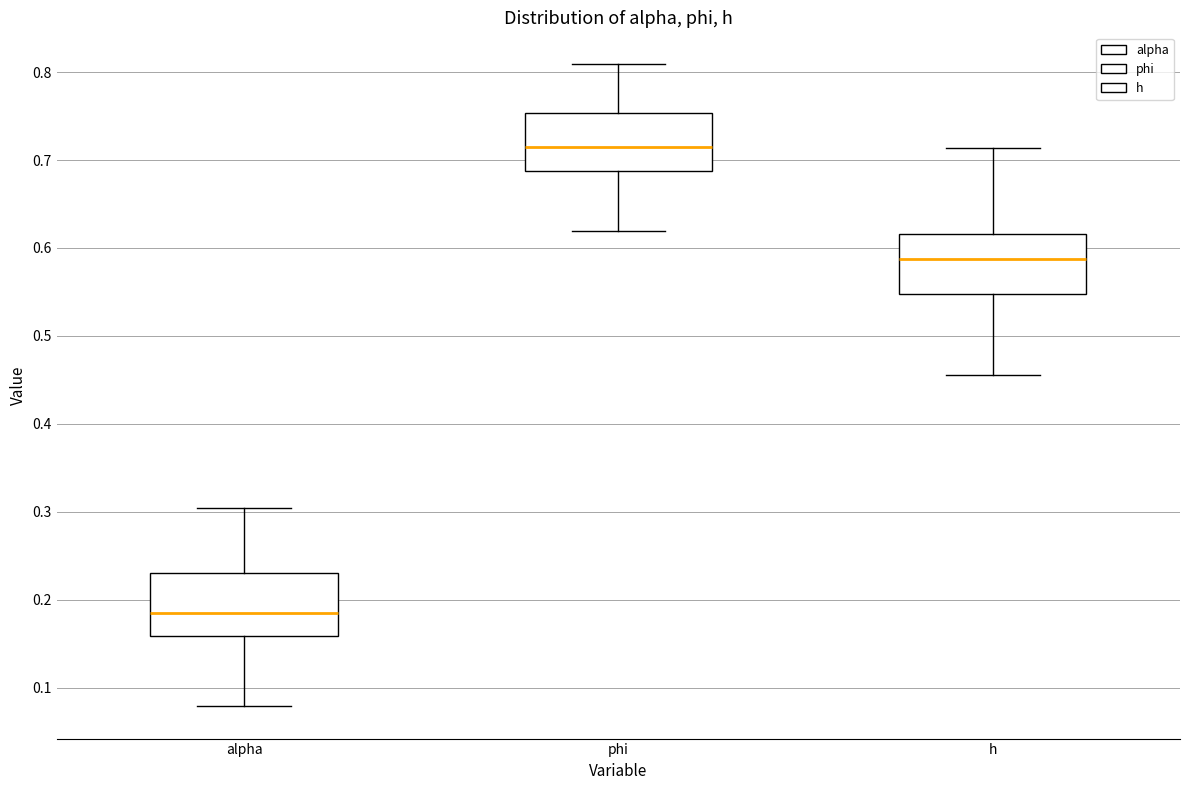

Where does the lower whisker of the box for alpha end on the y-axis? The values are not printed on the chart, so give them approximately, as read against the axis.

0.08